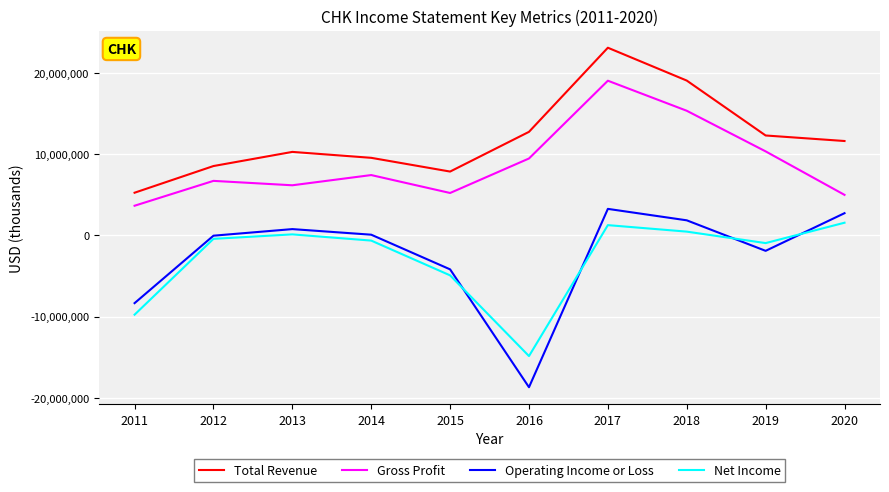

Which series changed the most between 2016 and 2017?

Operating Income or Loss